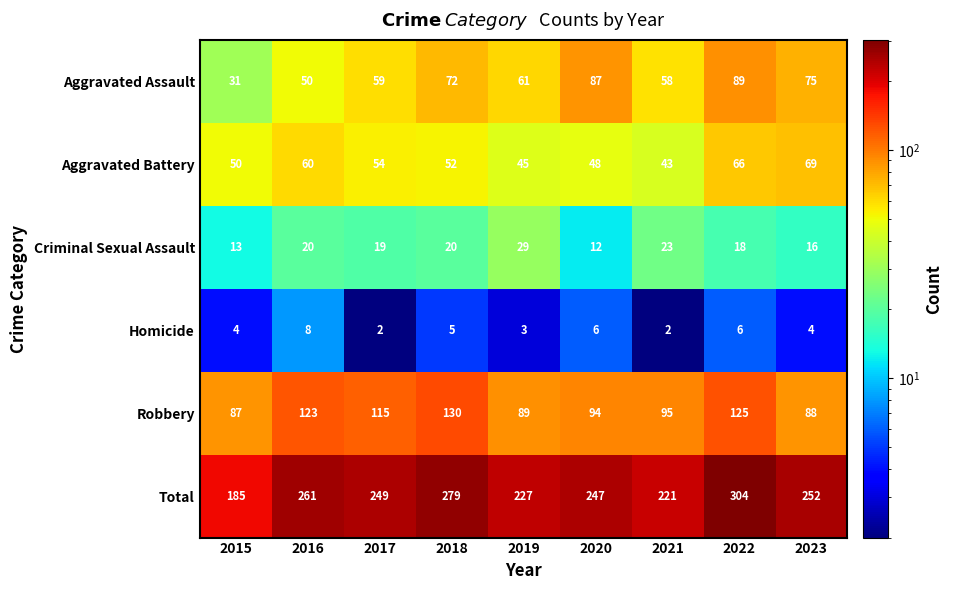

What is the difference between the second highest and second lowest values in the Robbery series?

37